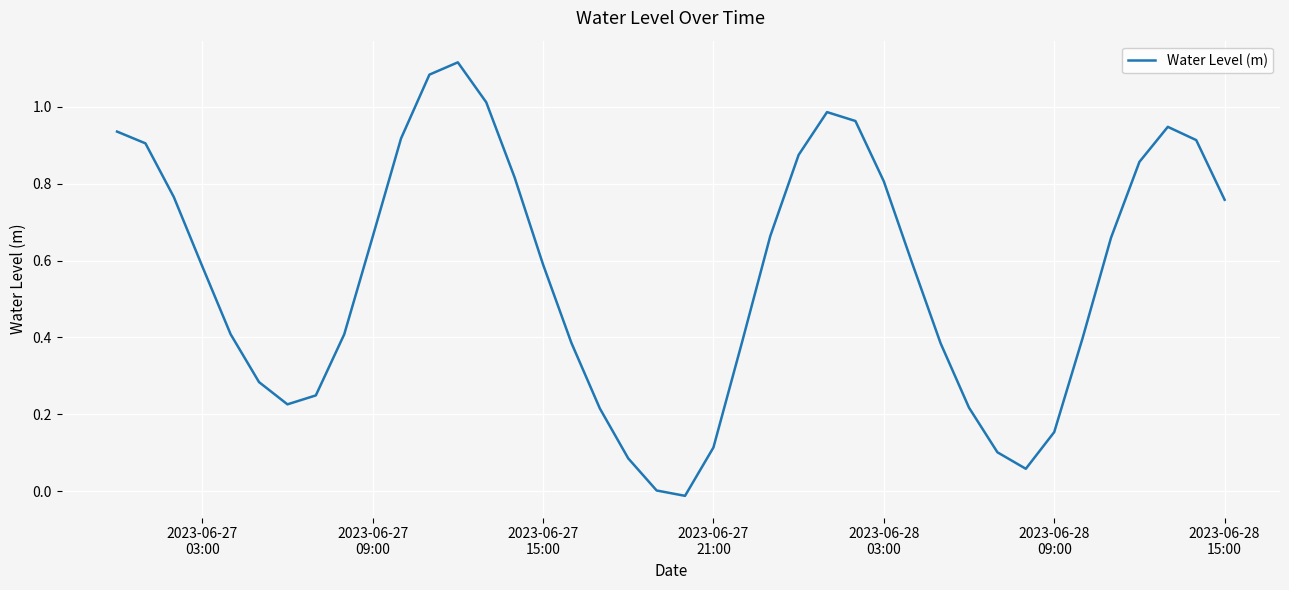

Does the chart display data point markers on the line(s)?

No